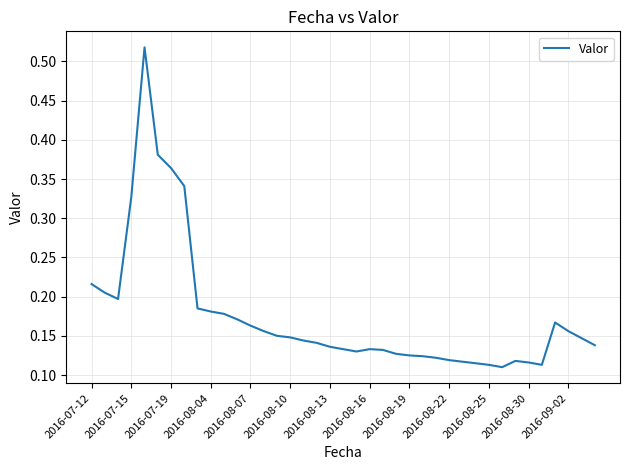

How many series are shown in this chart?

1